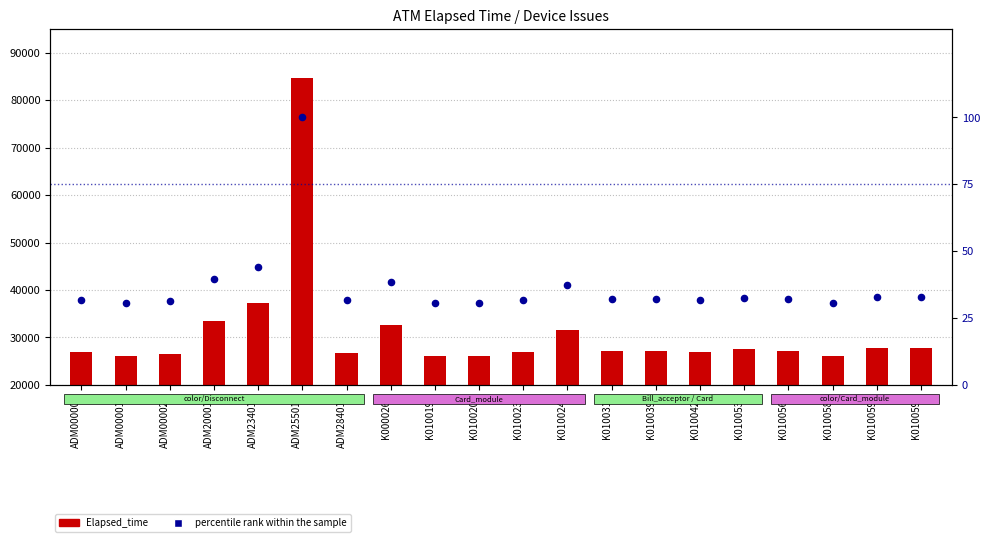

At how many categories does at least one series exceed 9555?

20